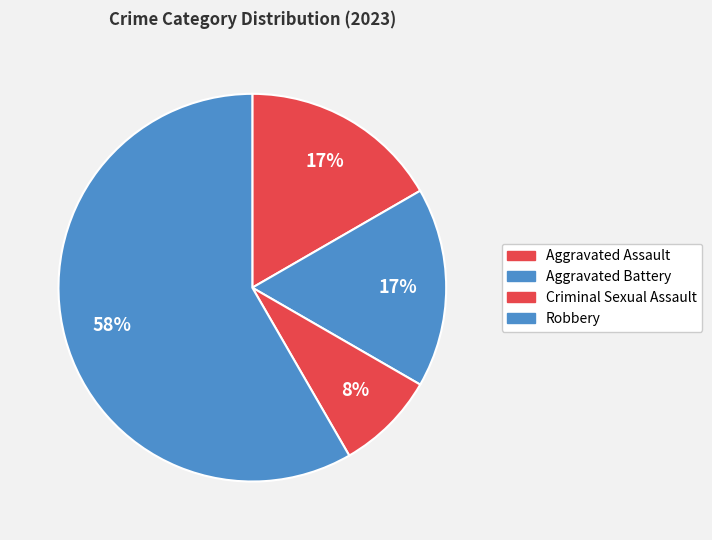

Is it true that Aggravated Assault is 17% of the pie?

True